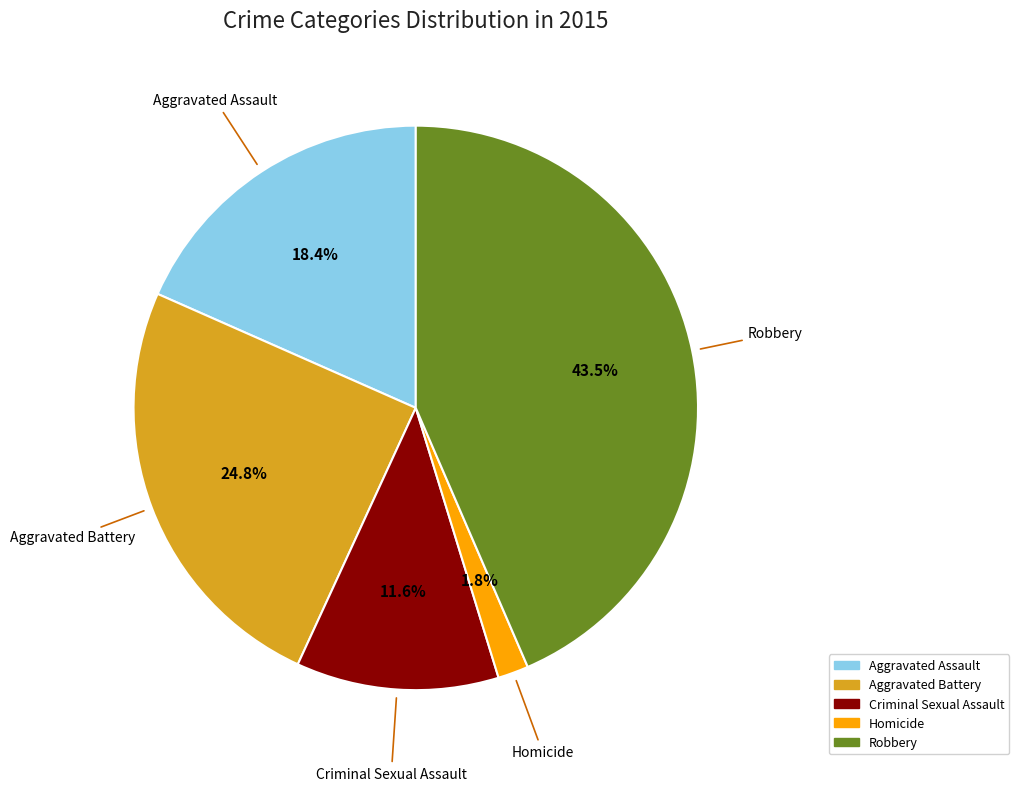

Does Robbery account for over 50% of the chart?

No